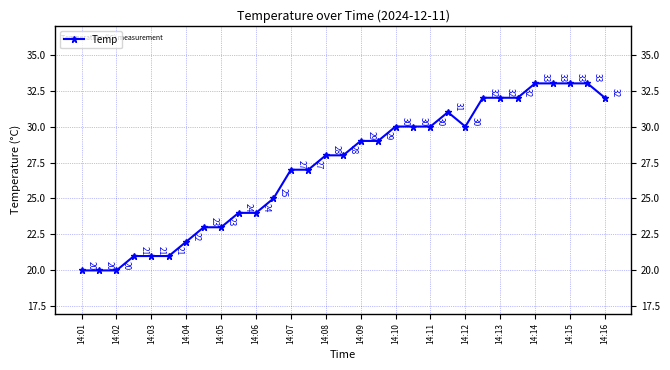

What is the value of the 23rd point from the left?

30